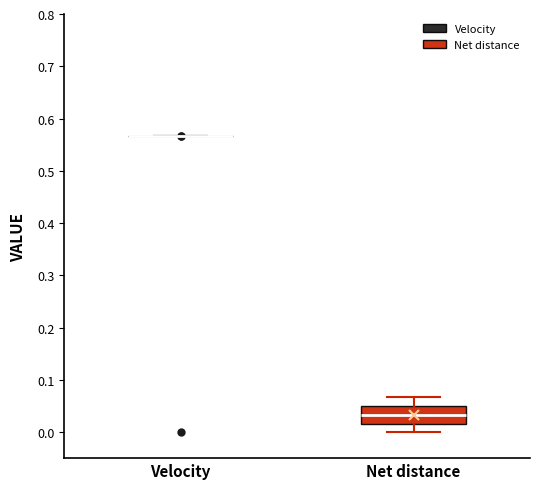

Reading left to right, read every box against the y-axis: the position of its median line, the range the box covers, and the ends of its whiskers. The values are not printed on the chart, so give them approximately, as read against the axis.

Velocity: box collapsed to a line at 0.57, whiskers 0.57 to 0.57
Net distance: median 0.03, box 0.02 to 0.05, whiskers 0.00 to 0.07